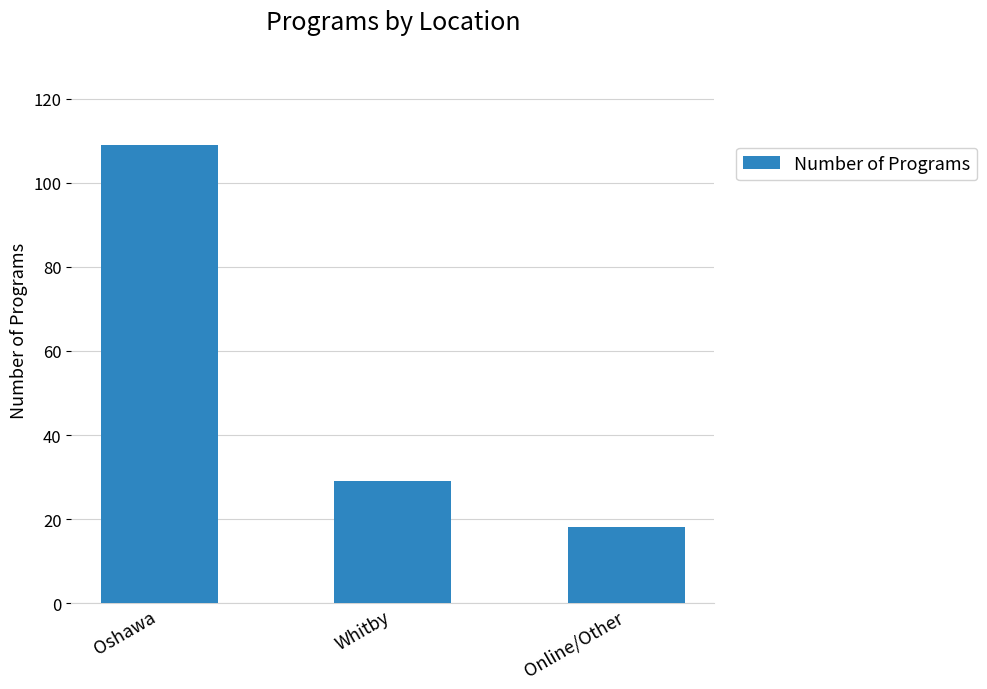

Reading right to left, what are all the values shown in this chart?

Online/Other=18	Whitby=29	Oshawa=109